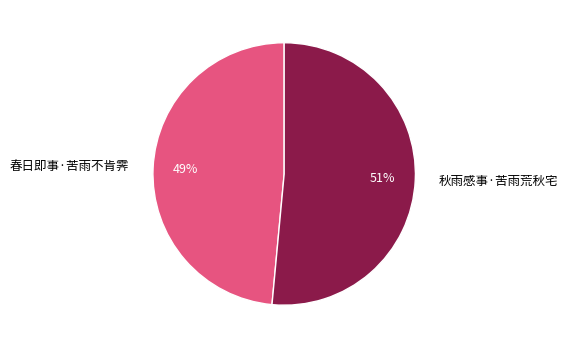

Is it true that 春日即事·苦雨不肯霁 is 49% of the pie?

True